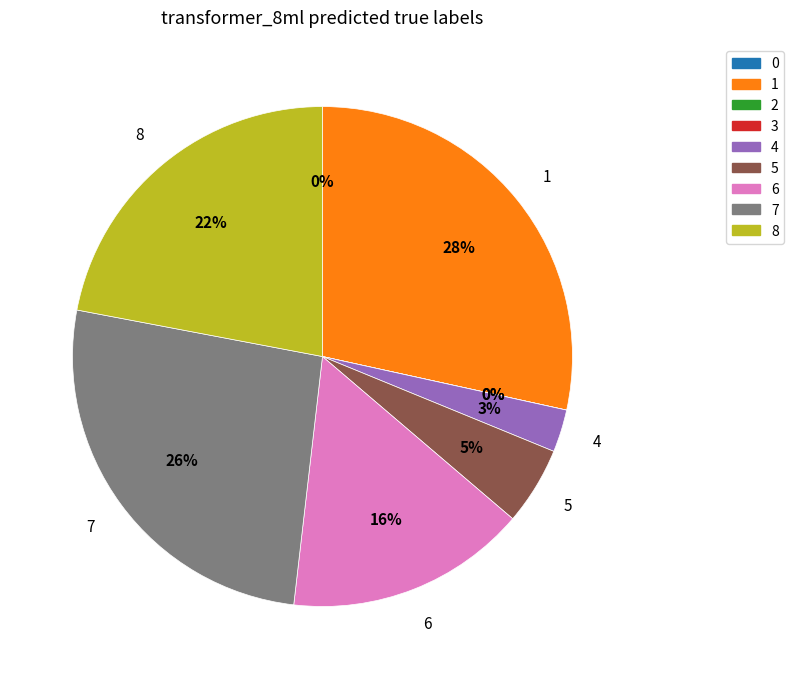

Which category has the biggest portion of the pie?

1